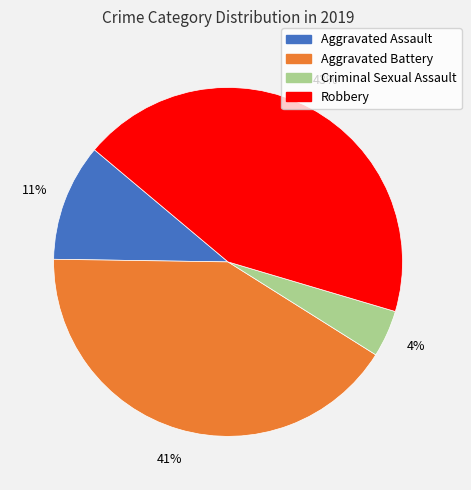

Is the sum of Aggravated Battery and Criminal Sexual Assault greater than half?

No